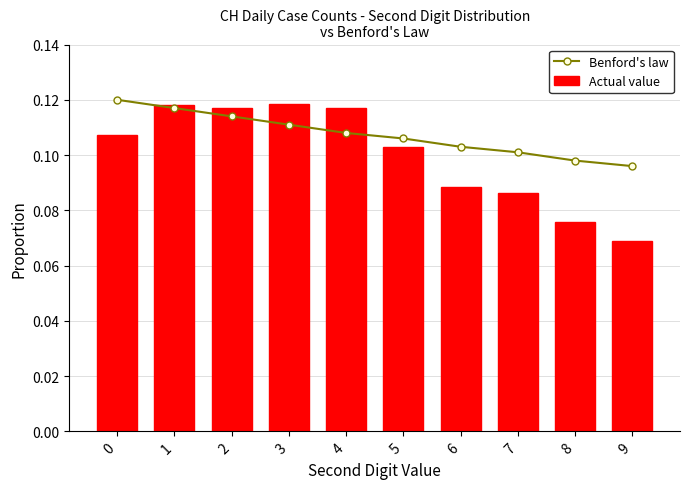

Count the number of categories in the chart.

10